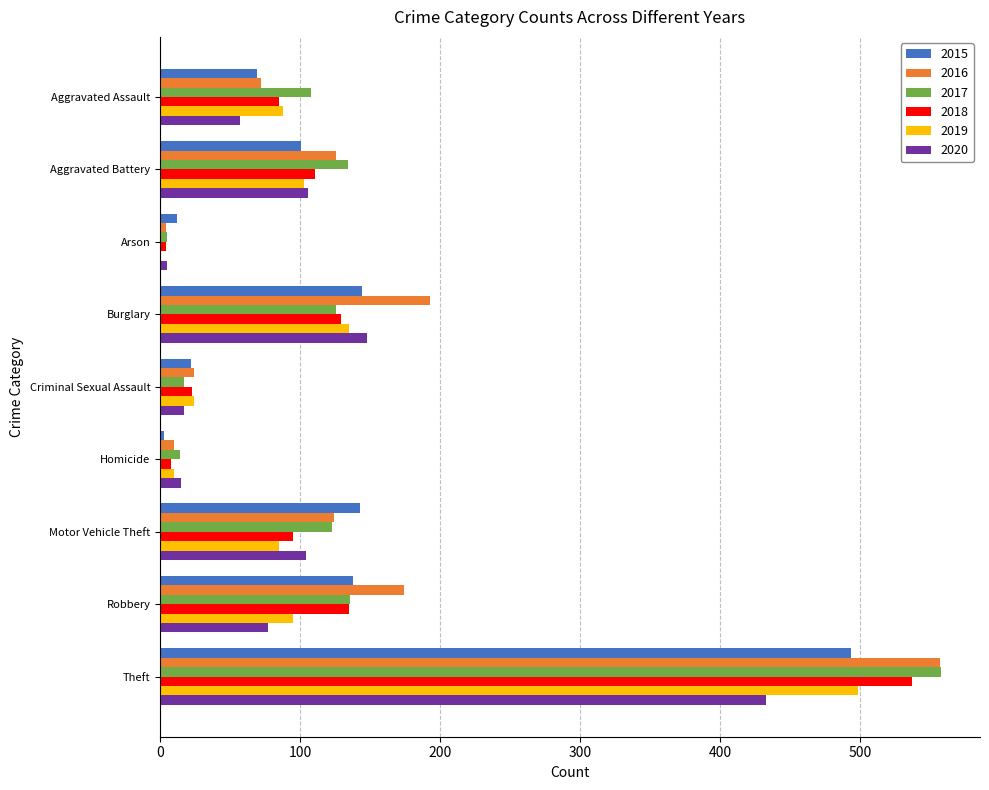

Between Aggravated Battery and Homicide, which series saw the biggest shift?

2017